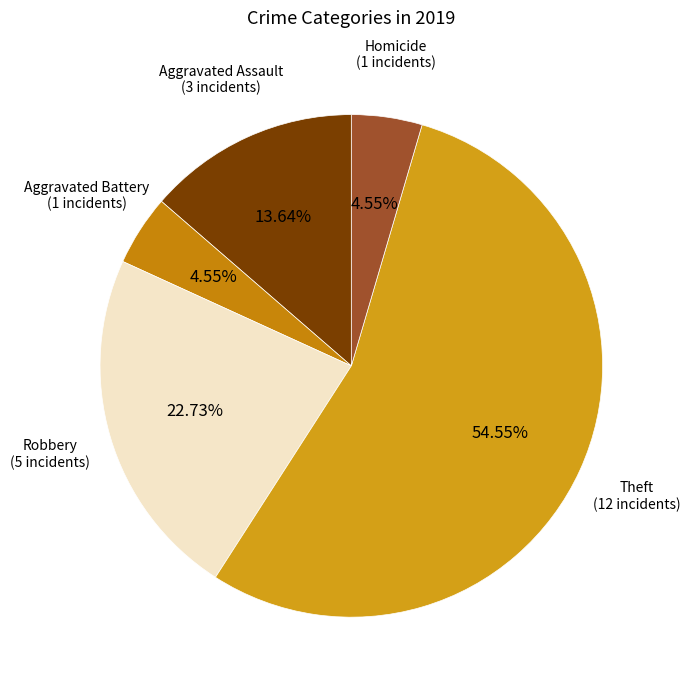

How many slices are in this pie chart?

5